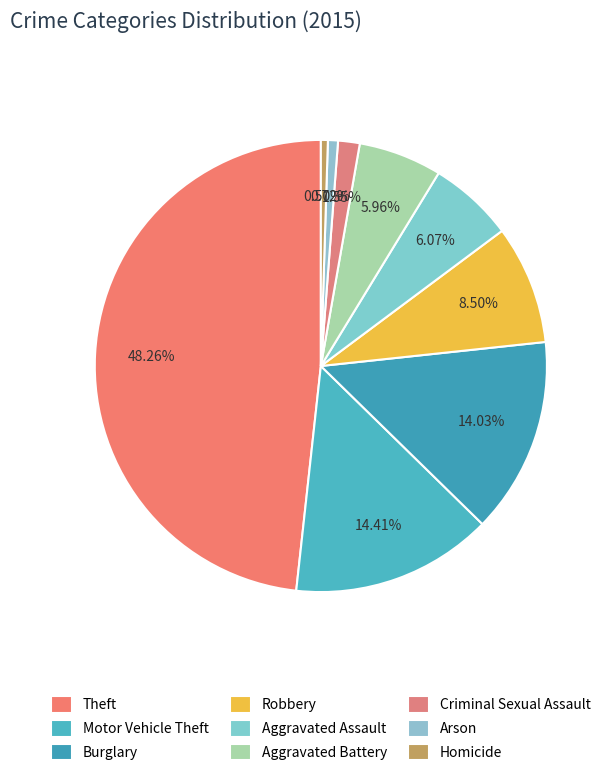

True or false: Homicide accounts for 12% of the total.

False